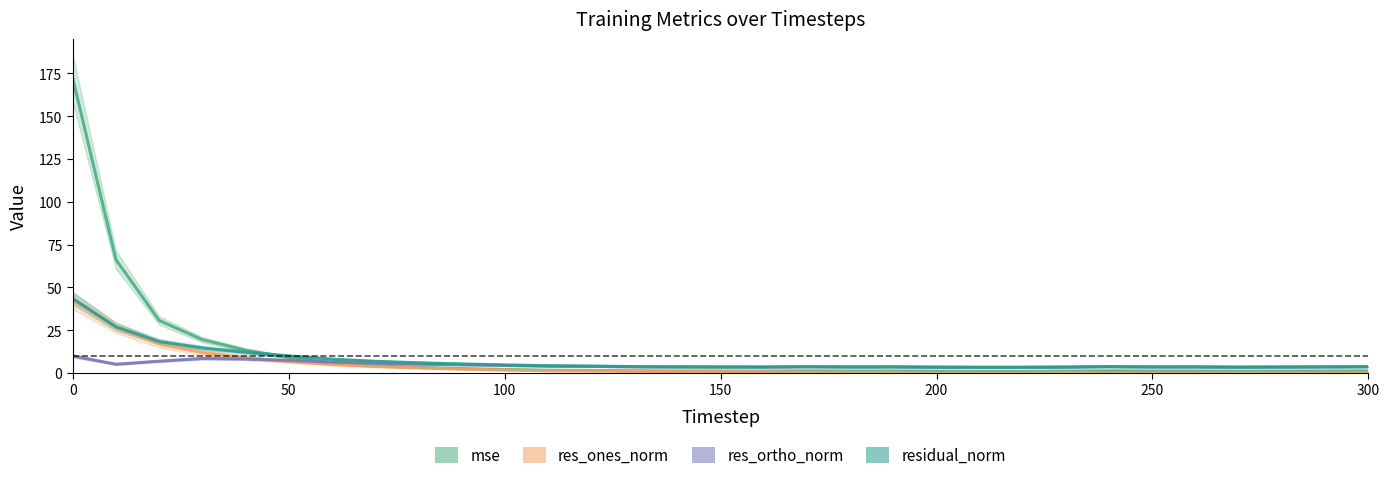

True or false: res_ortho_norm and mse cross at least once.

True